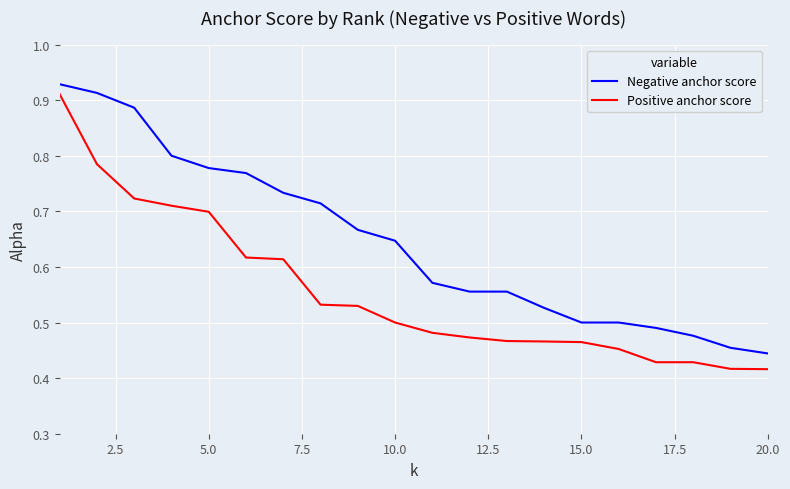

List the series in order of their overall mean, highest first.

Negative anchor score, Positive anchor score